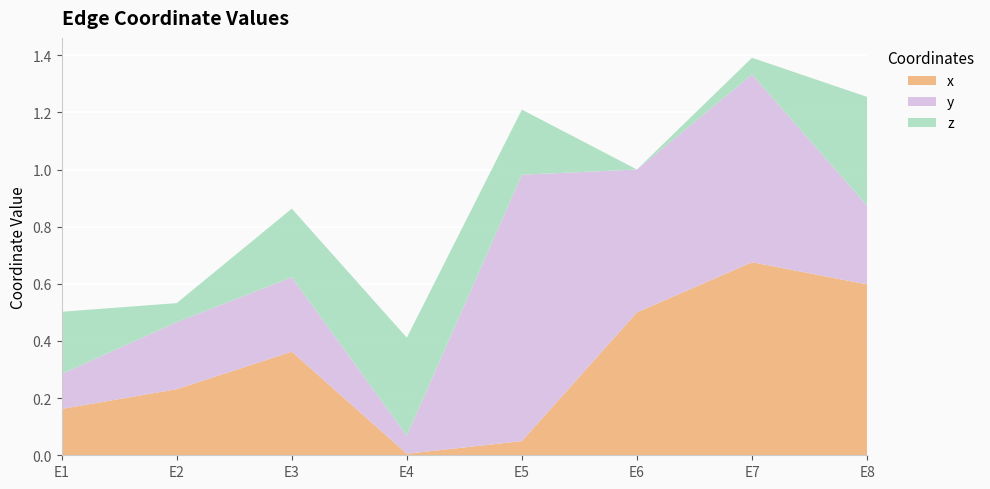

Reading right to left, transcribe all the data shown in this chart.

x: E8=0.6	E7=0.7	E6=0.5	E5=0.0	E4=0.0	E3=0.4	E2=0.2	E1=0.2
y: E8=0.3	E7=0.7	E6=0.5	E5=0.9	E4=0.1	E3=0.3	E2=0.2	E1=0.1
z: E8=0.4	E7=0.1	E6=0.0	E5=0.2	E4=0.3	E3=0.2	E2=0.1	E1=0.2